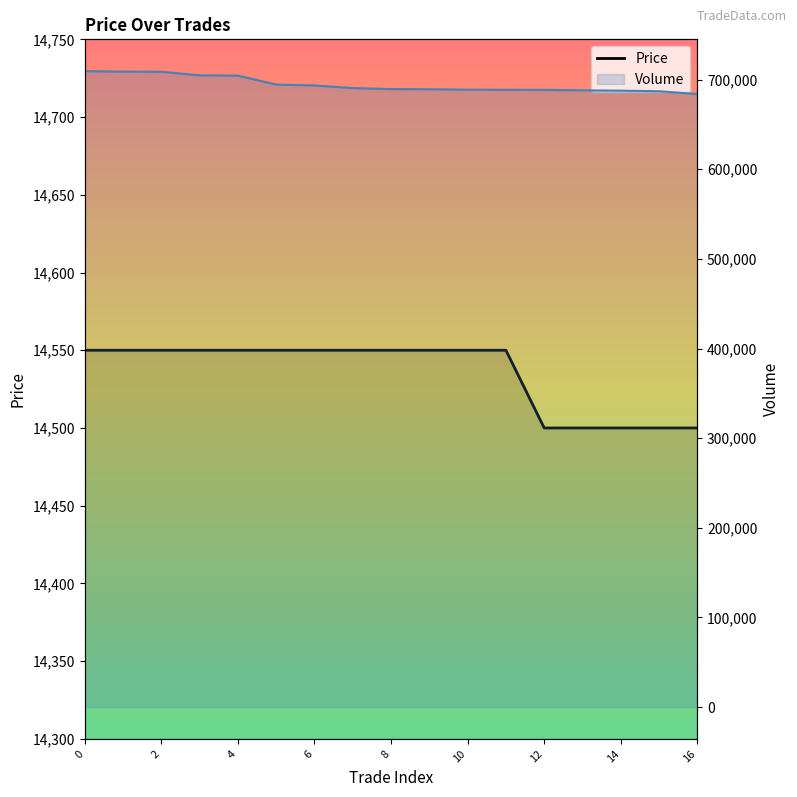

What are all the series names shown in the legend?

Price, Volume